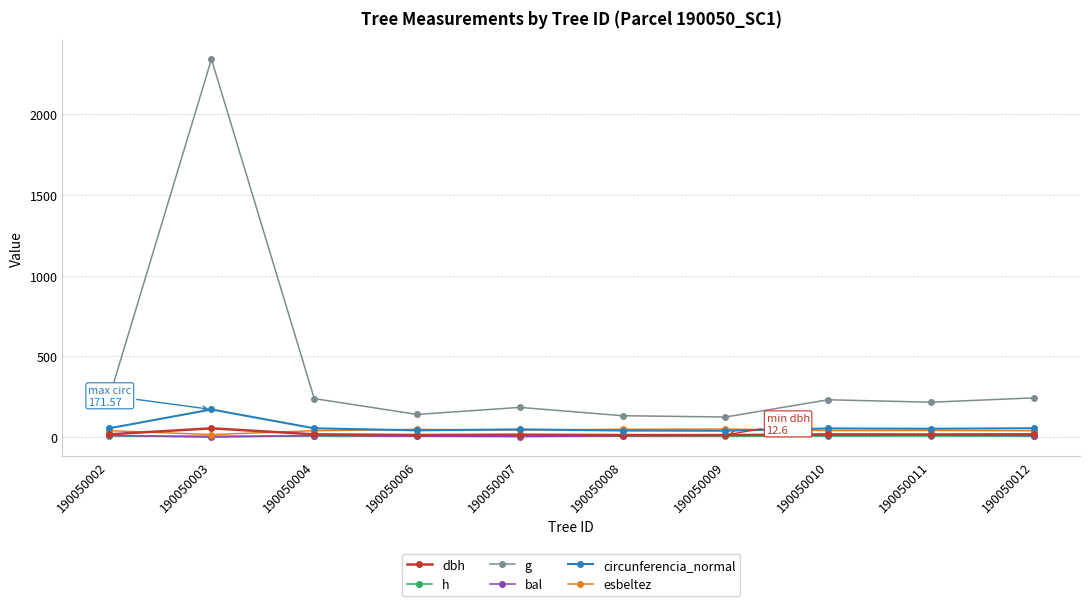

True or false: dbh and circunferencia_normal intersect in this chart.

False